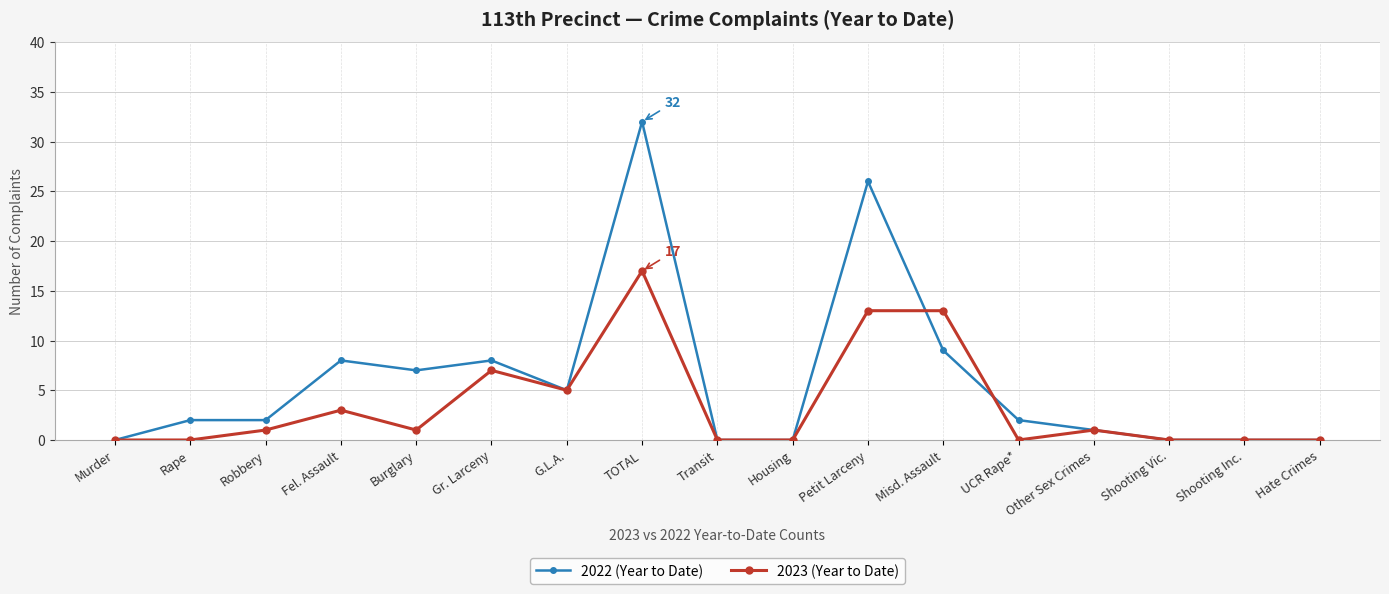

How many distinct data groups are displayed?

2